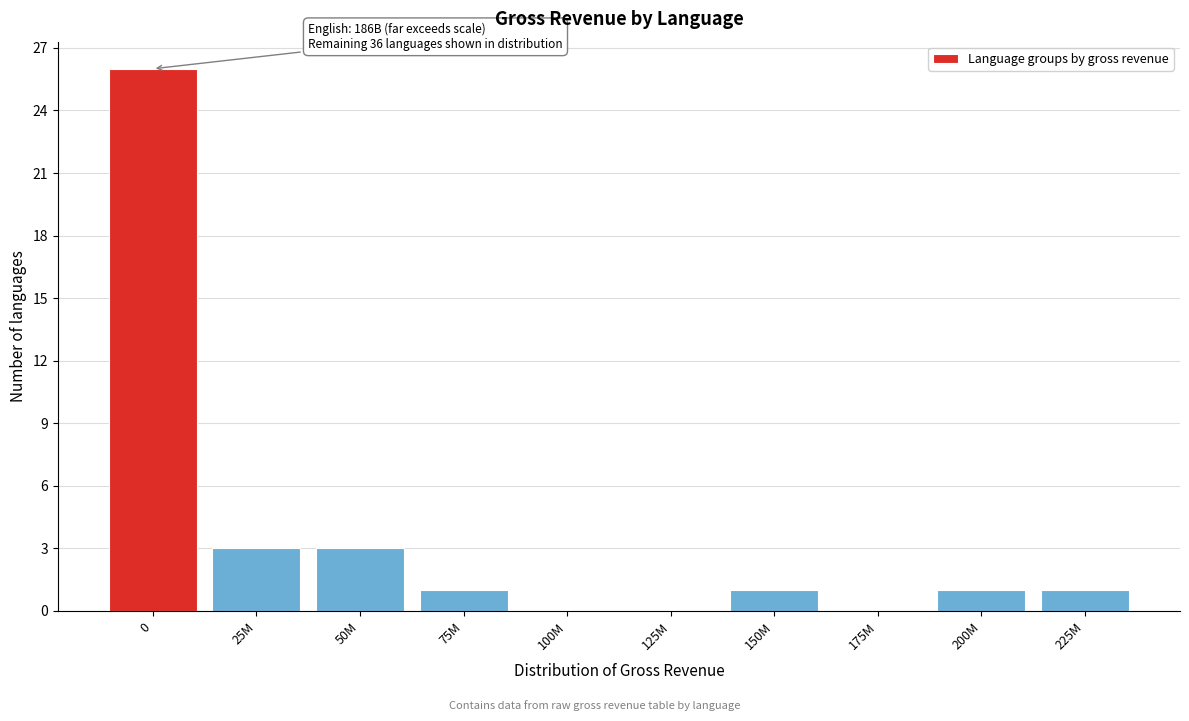

Reading right to left, transcribe all the data shown in this chart.

225M=1	200M=1	175M=0	150M=1	125M=0	100M=0	75M=1	50M=3	25M=3	0=26